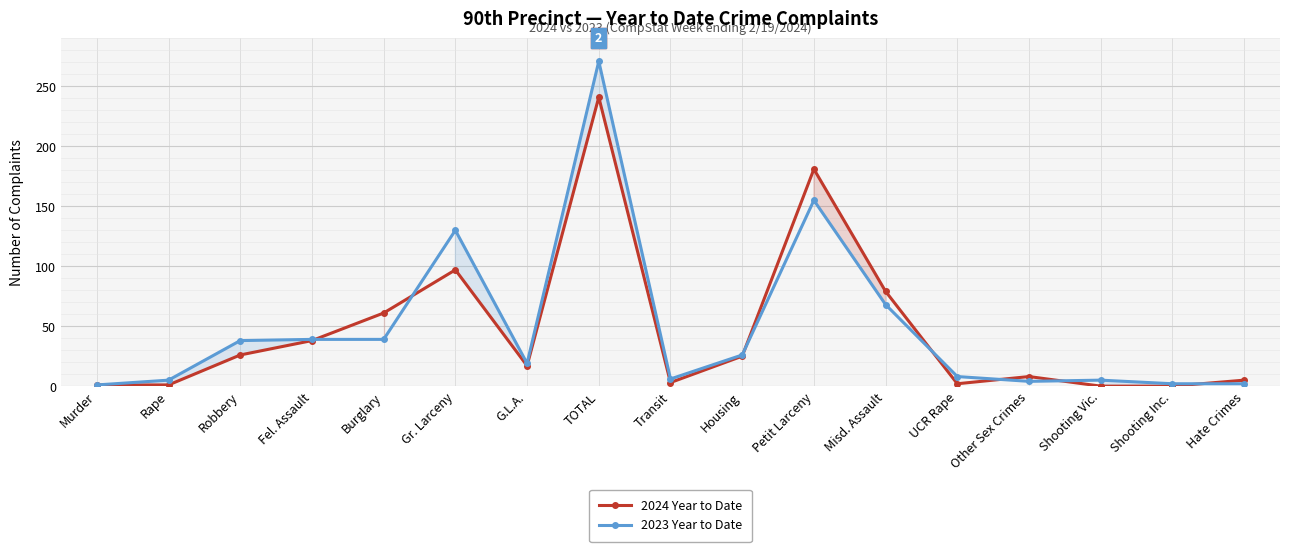

List the series in order of their peak value, lowest first.

2024 Year to Date, 2023 Year to Date